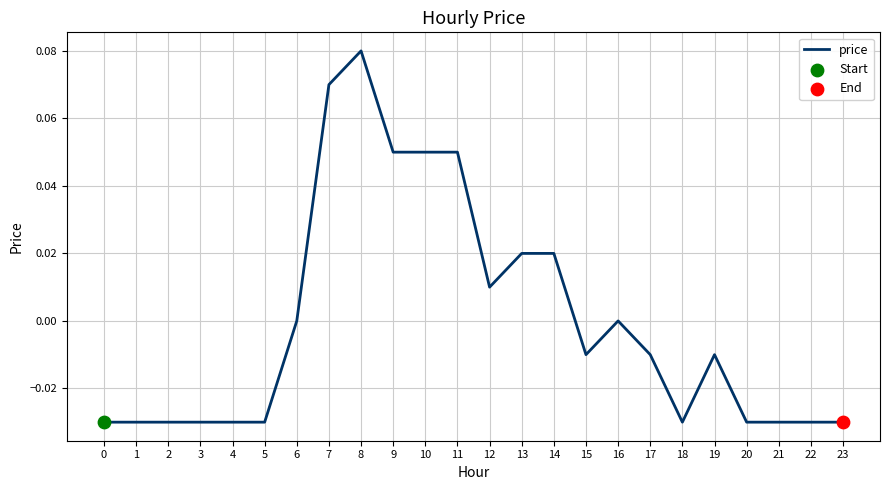

Which has a higher value, 21 or 9?

9